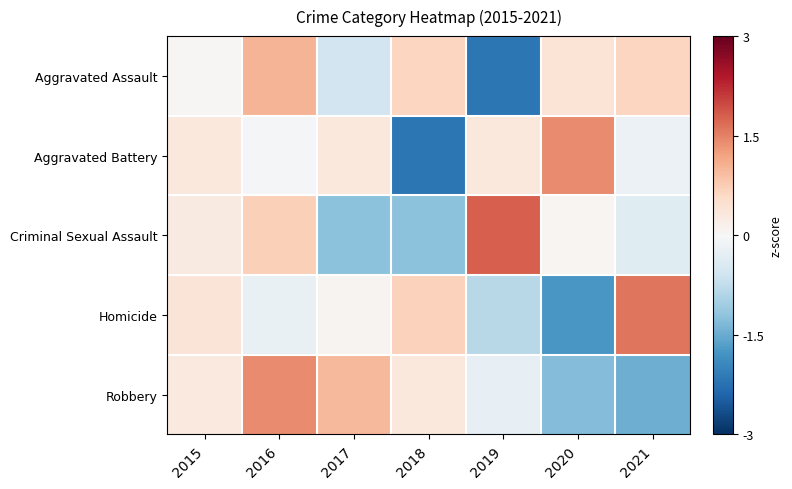

Reading left to right, transcribe all the data shown in this chart.

Aggravated Assault: 2015=0.0	2016=1.0	2017=-0.6	2018=0.6	2019=-2.2	2020=0.4	2021=0.6
Aggravated Battery: 2015=0.3	2016=-0.0	2017=0.3	2018=-2.2	2019=0.3	2020=1.4	2021=-0.2
Criminal Sexual Assault: 2015=0.3	2016=0.7	2017=-1.2	2018=-1.2	2019=1.8	2020=0.1	2021=-0.4
Homicide: 2015=0.4	2016=-0.2	2017=0.1	2018=0.7	2019=-0.8	2020=-1.7	2021=1.6
Robbery: 2015=0.3	2016=1.4	2017=1.0	2018=0.3	2019=-0.2	2020=-1.3	2021=-1.5